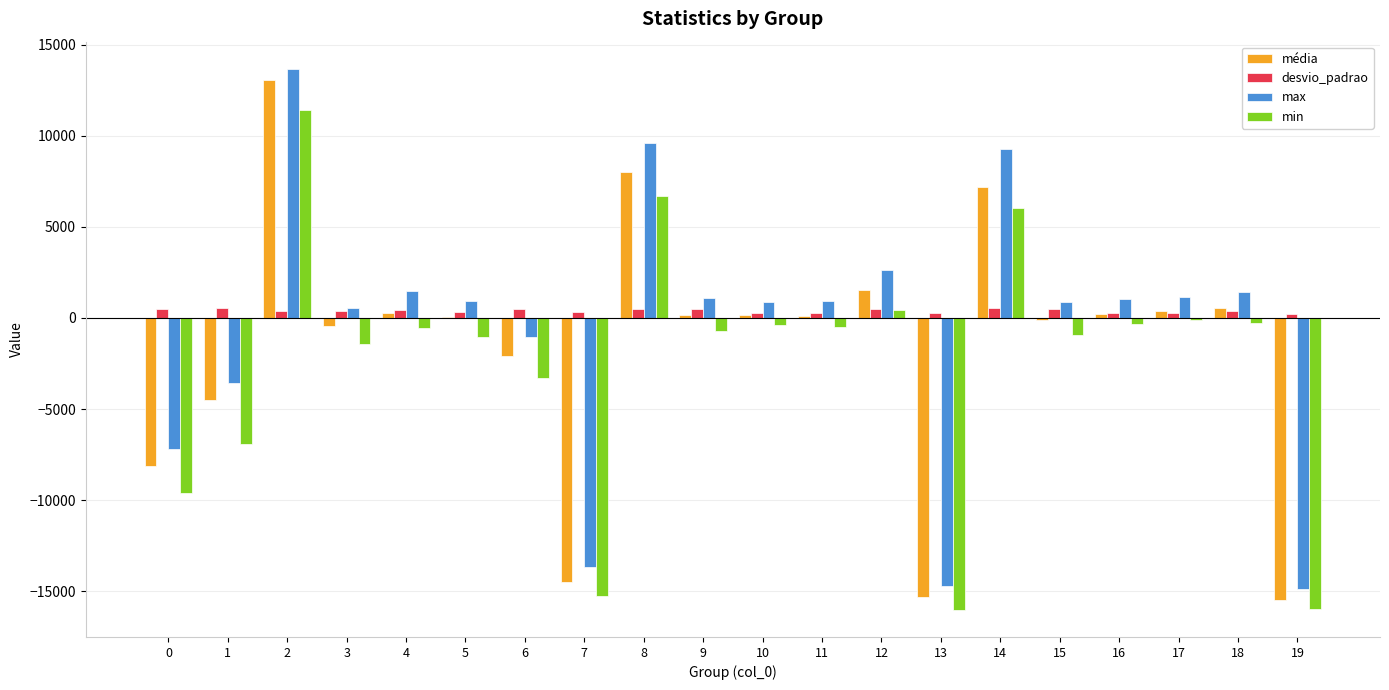

Which series changed the most between 1 and 12?

min